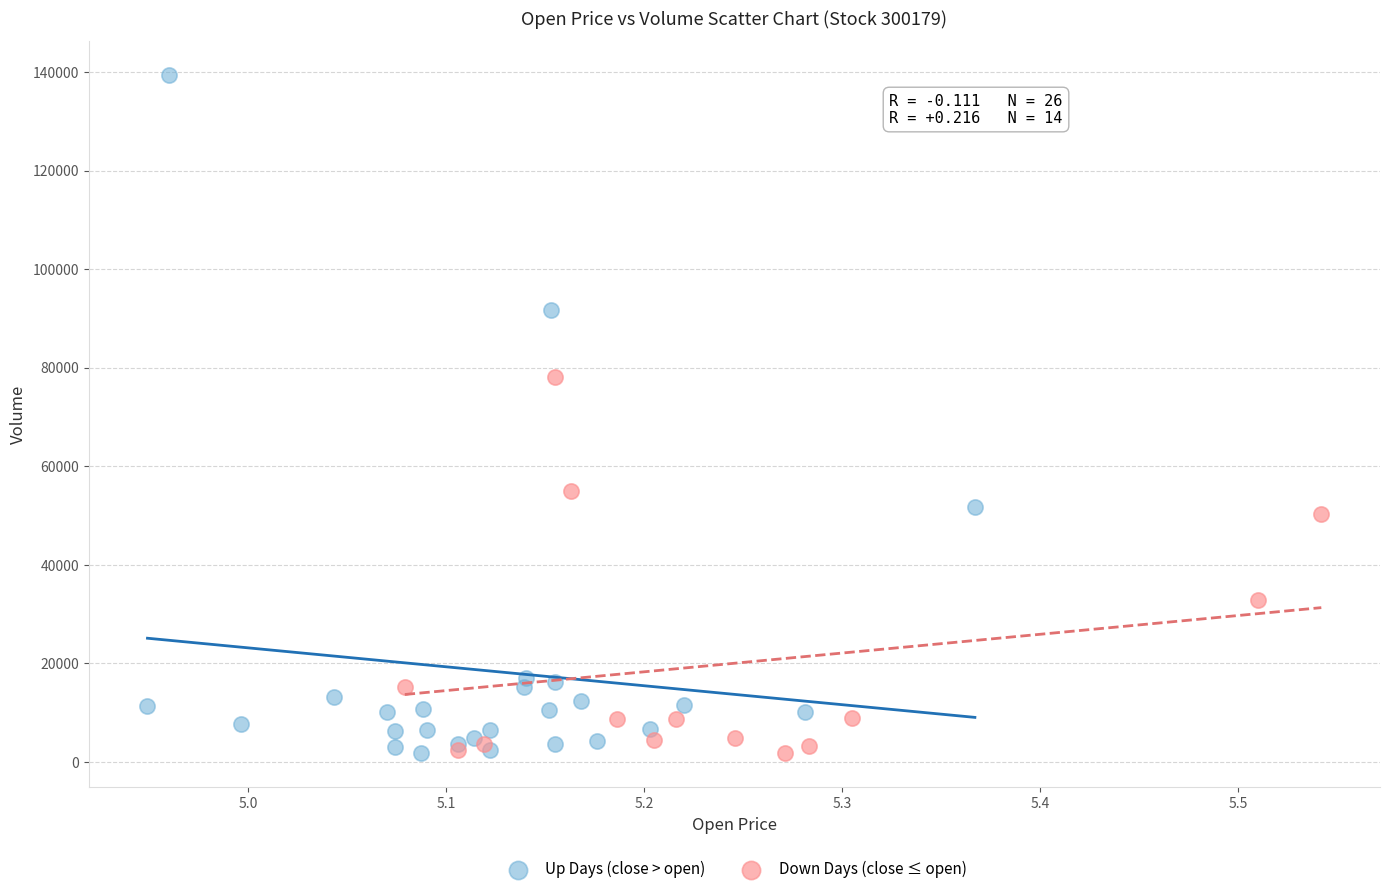

What are all the series names shown in the legend?

Up Days (close > open), Down Days (close ≤ open)